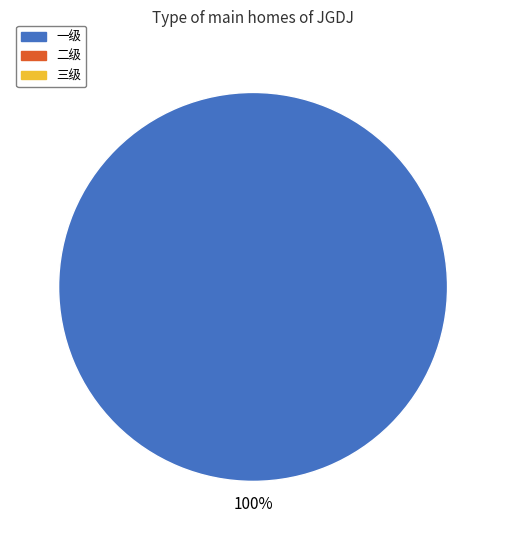

Is there a majority slice in this chart?

Yes